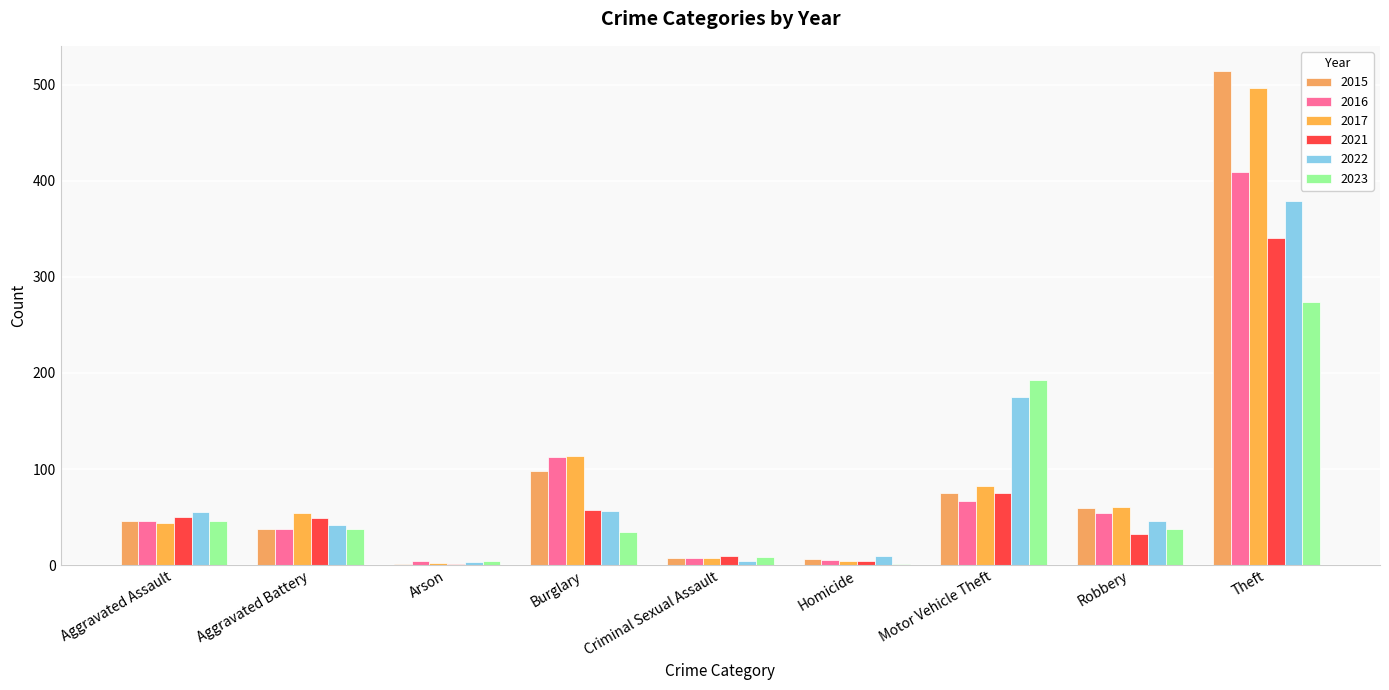

How many data points does each series have?

9